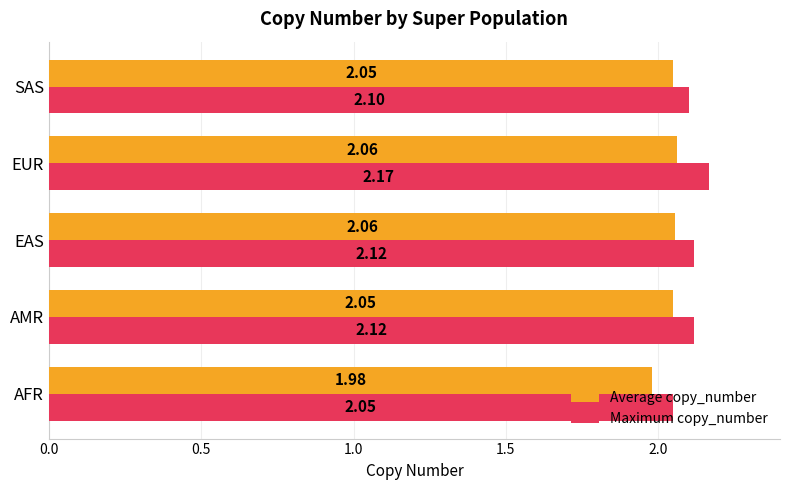

Rank the series by their average value, from lowest to highest.

Average copy_number, Maximum copy_number